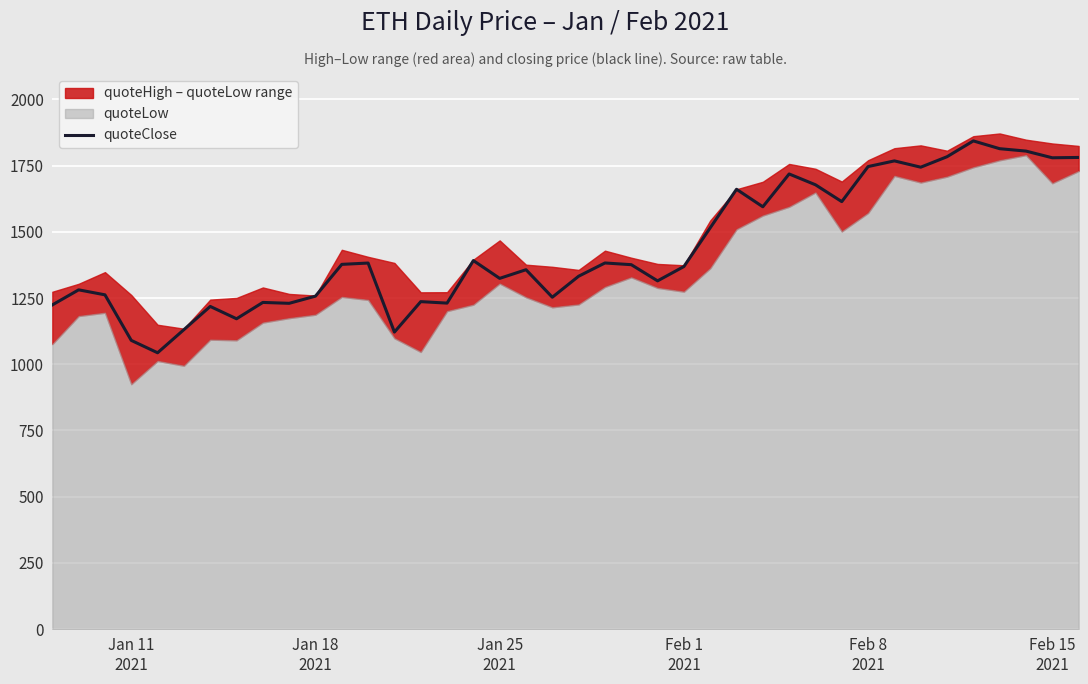

What is the highest value of the quoteClose series?

1843.5